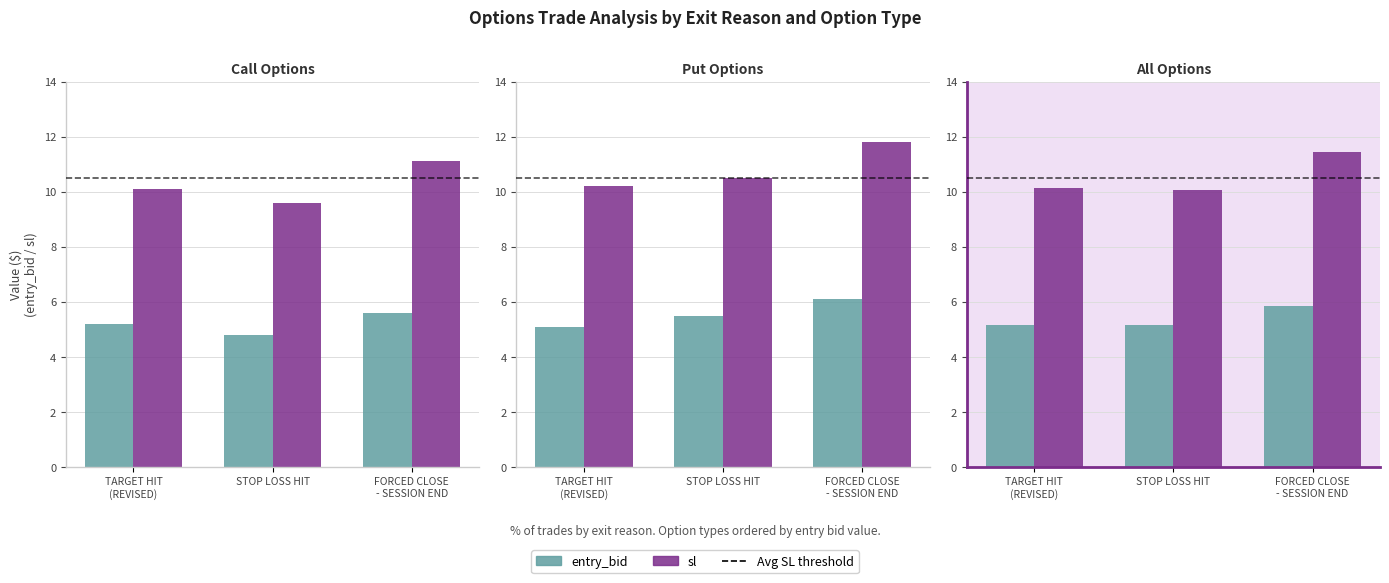

How many series are shown in this chart?

2